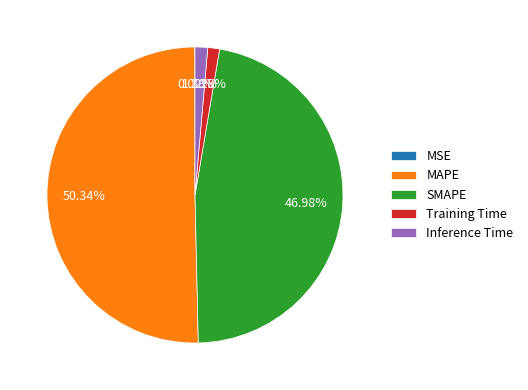

What is the majority slice?

MAPE